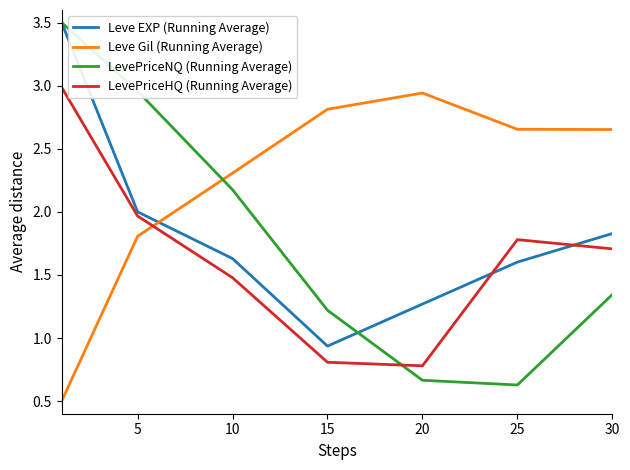

What are all the series names shown in the legend?

Leve EXP (Running Average), Leve Gil (Running Average), LevePriceNQ (Running Average), LevePriceHQ (Running Average)